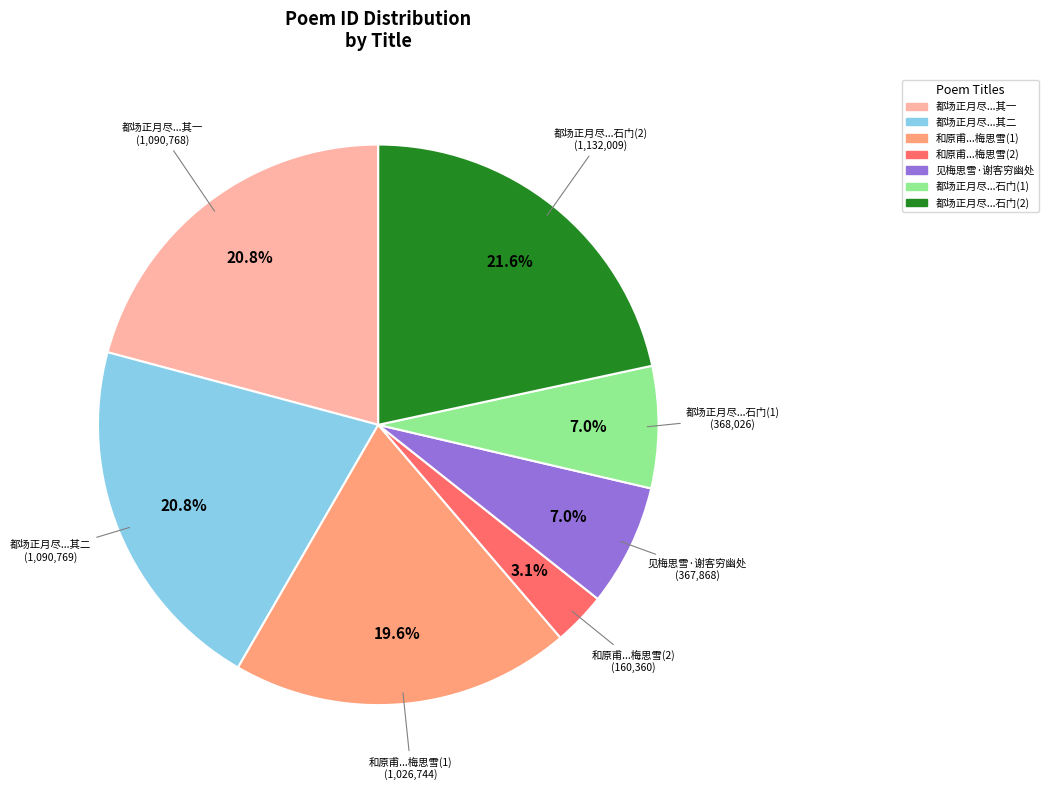

Is there any slice that represents more than half of the pie?

No